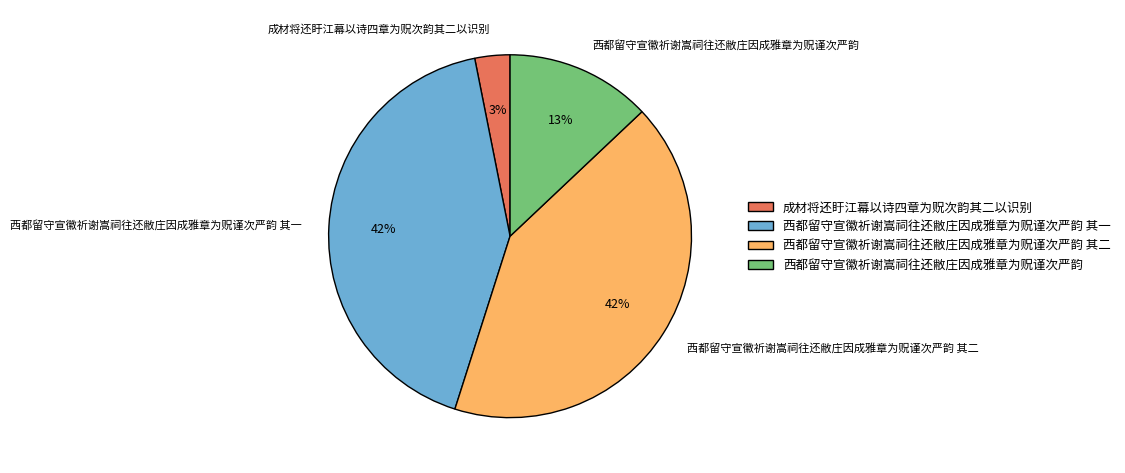

To the nearest percent, what is the combined percentage of 西都留守宣徽祈谢嵩祠往还敝庄因成雅章为贶谨次严韵 and 西都留守宣徽祈谢嵩祠往还敝庄因成雅章为贶谨次严韵 其一?

55%